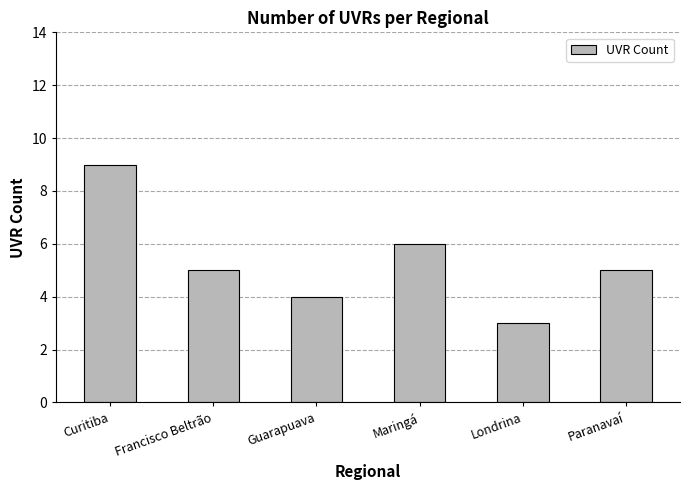

Which category has the highest value across all series?

Curitiba